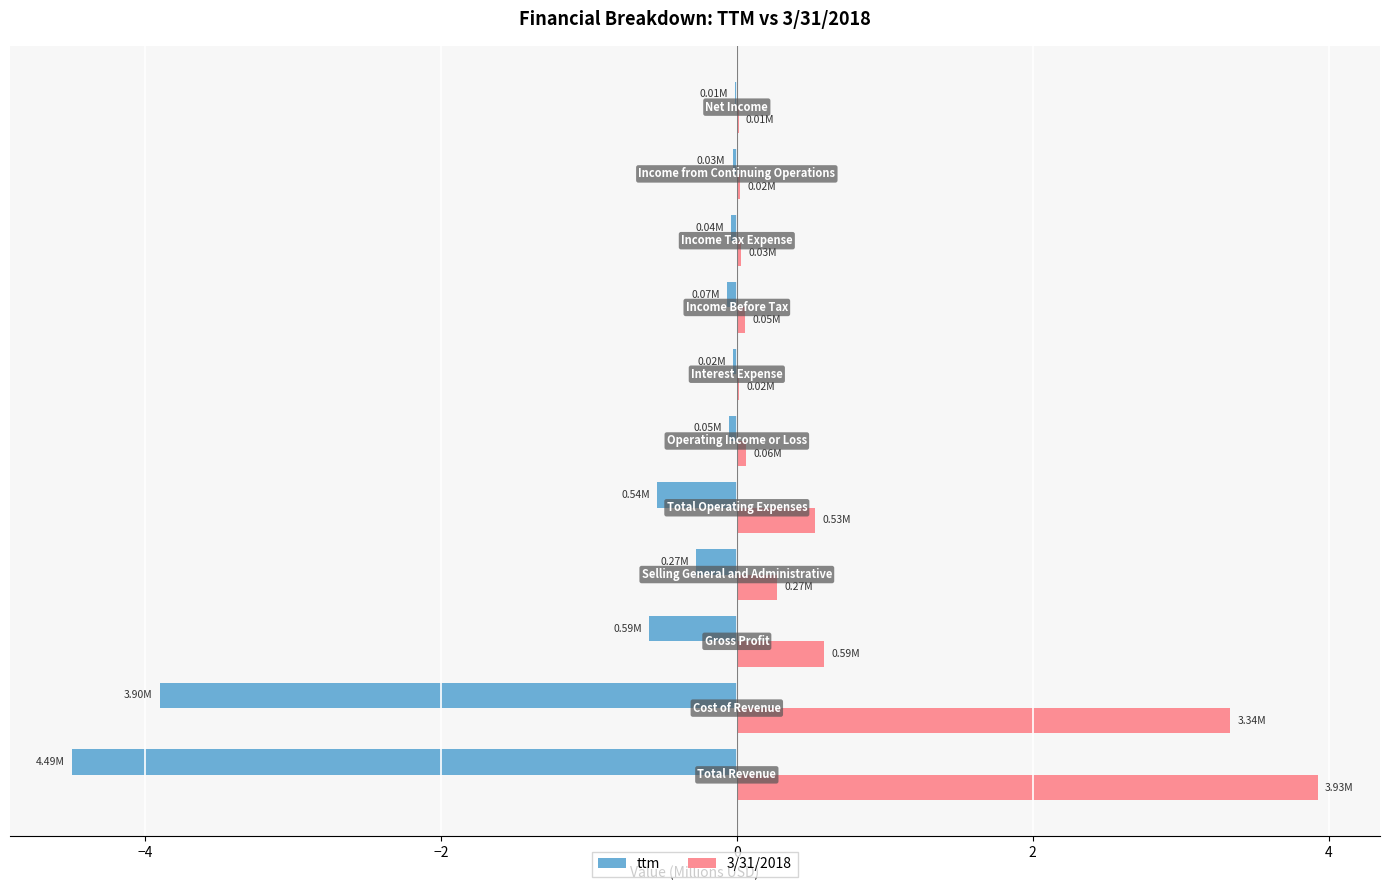

What is the sum of all 3/31/2018 values?

8.9